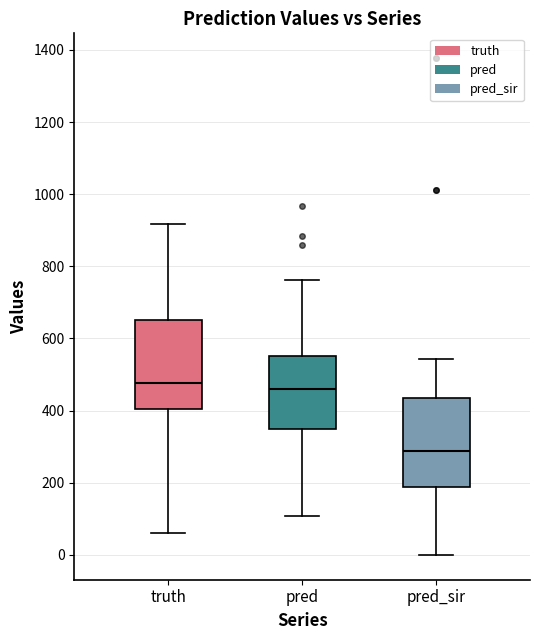

Reading left to right, transcribe this box plot: for each box, give where its median line is, the range the box spans, and where its two whiskers end, as read against the y-axis. The values are not printed on the chart, so give them approximately, as read against the axis.

truth: median 480, box 400 to 660, whiskers 60 to 920
pred: median 460, box 340 to 560, whiskers 100 to 760
pred_sir: median 280, box 180 to 440, whiskers 0 to 540